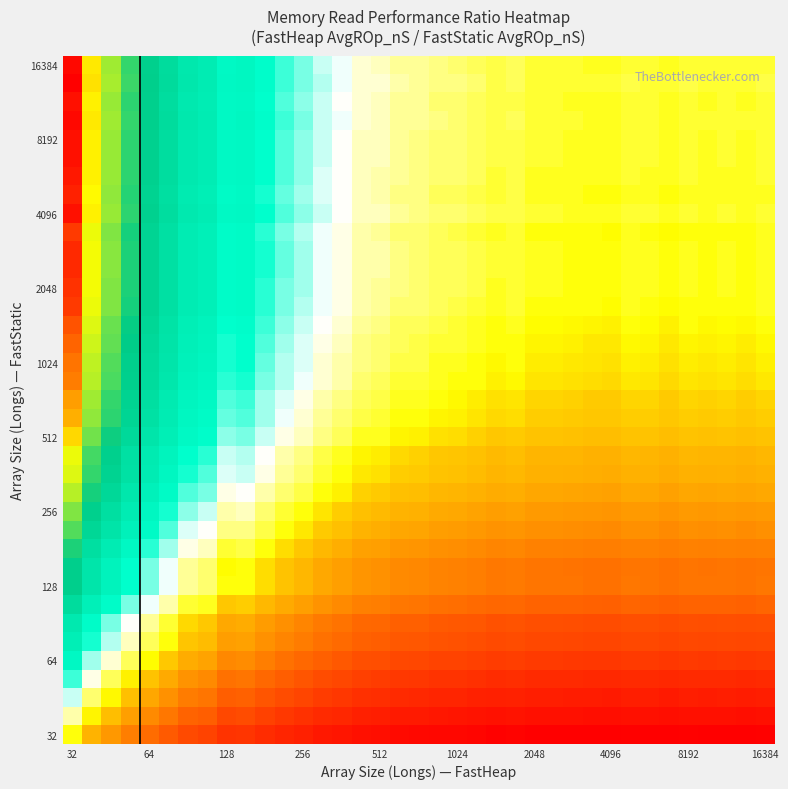

Which label corresponds to the largest value in the chart?

32